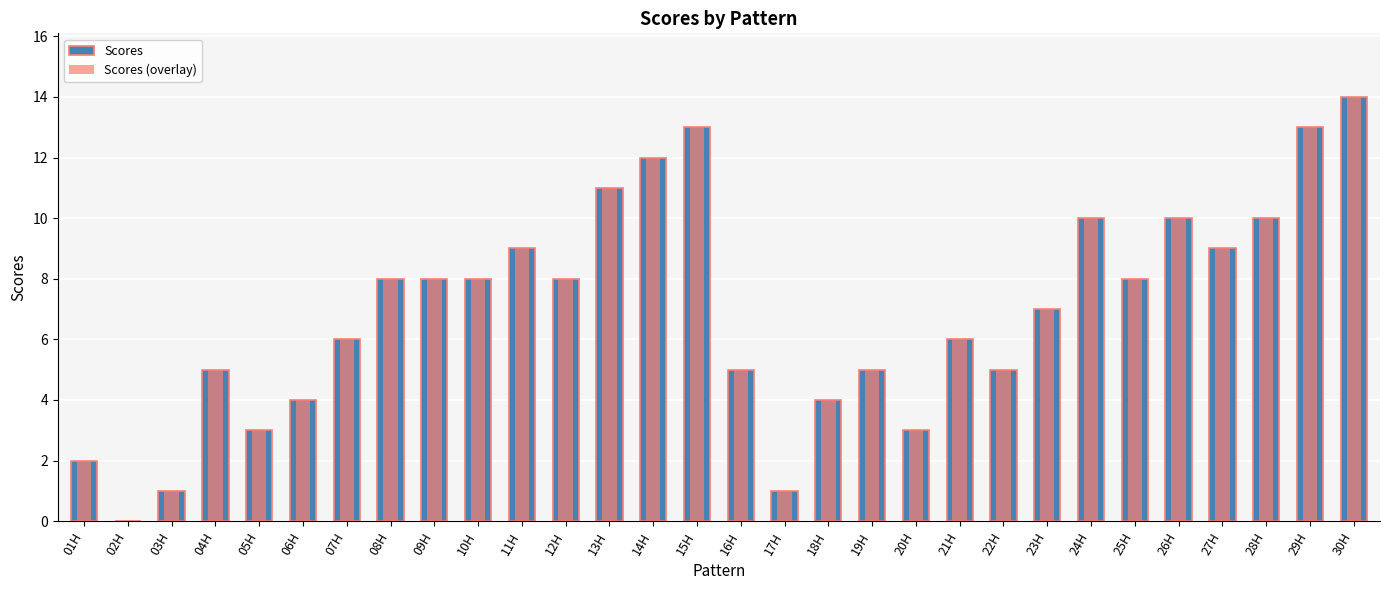

What is the value of the Scores bar at the 14th from the left?

12